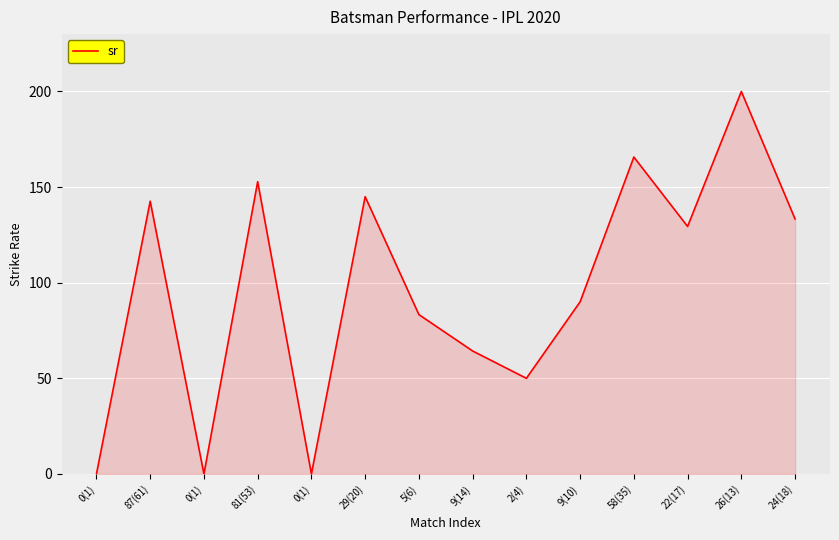

Where is the first local maximum?

87(61)